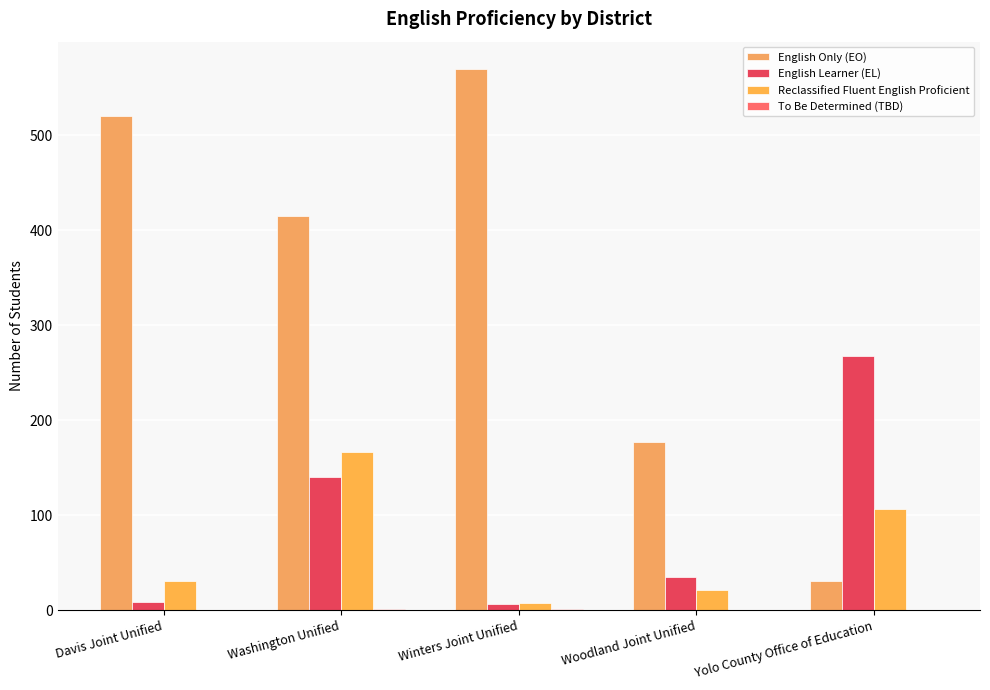

How many categories are shown in the chart?

5